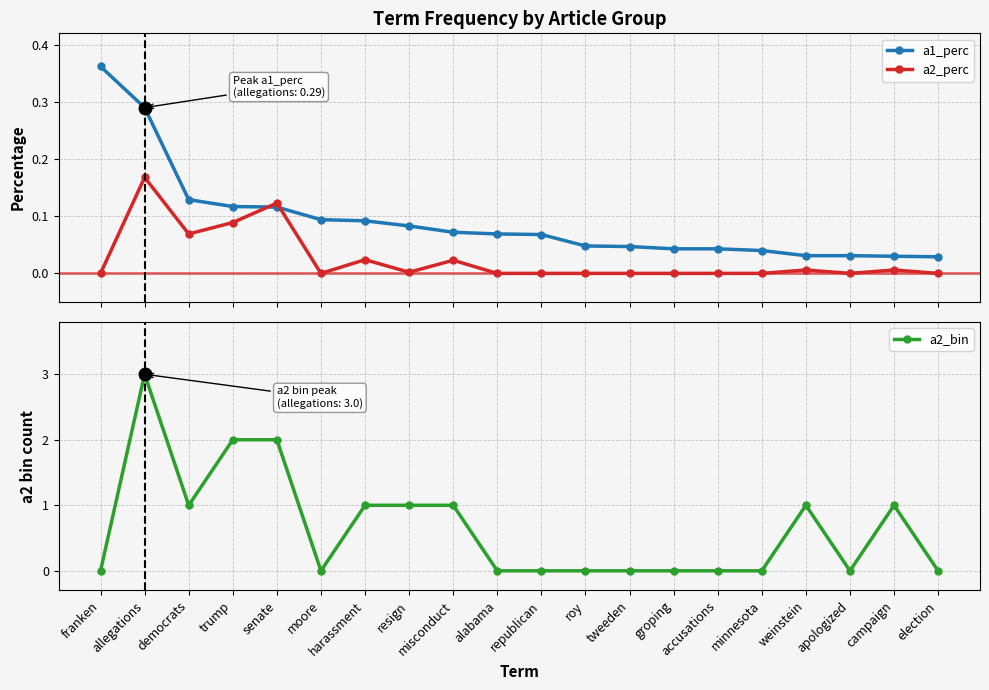

True or false: a2_perc has a value of 0.0 at moore.

True